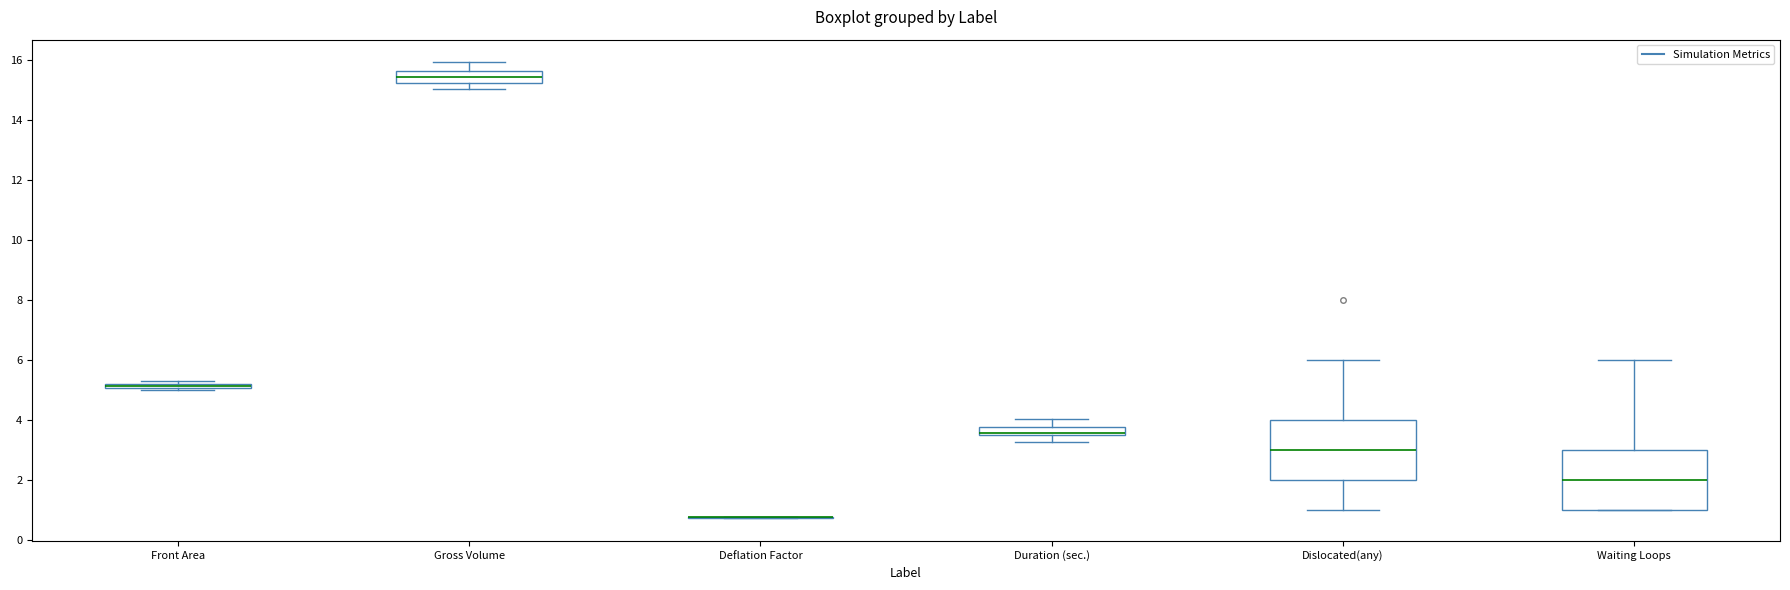

Where is the upper edge of the box for Duration (sec.) on the y-axis? The values are not printed on the chart, so give them approximately, as read against the axis.

3.8